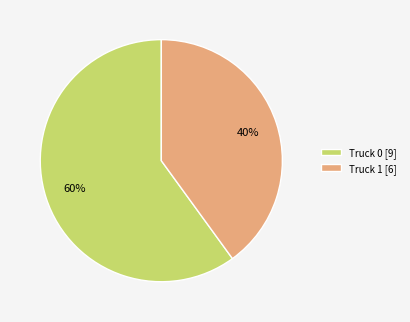

Is it true that Truck 1 is 54% of the pie?

False